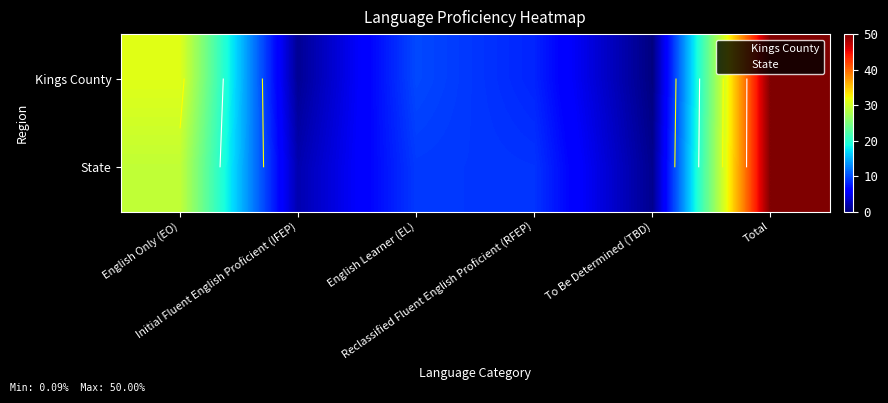

Which series has the largest total across all categories?

Kings County